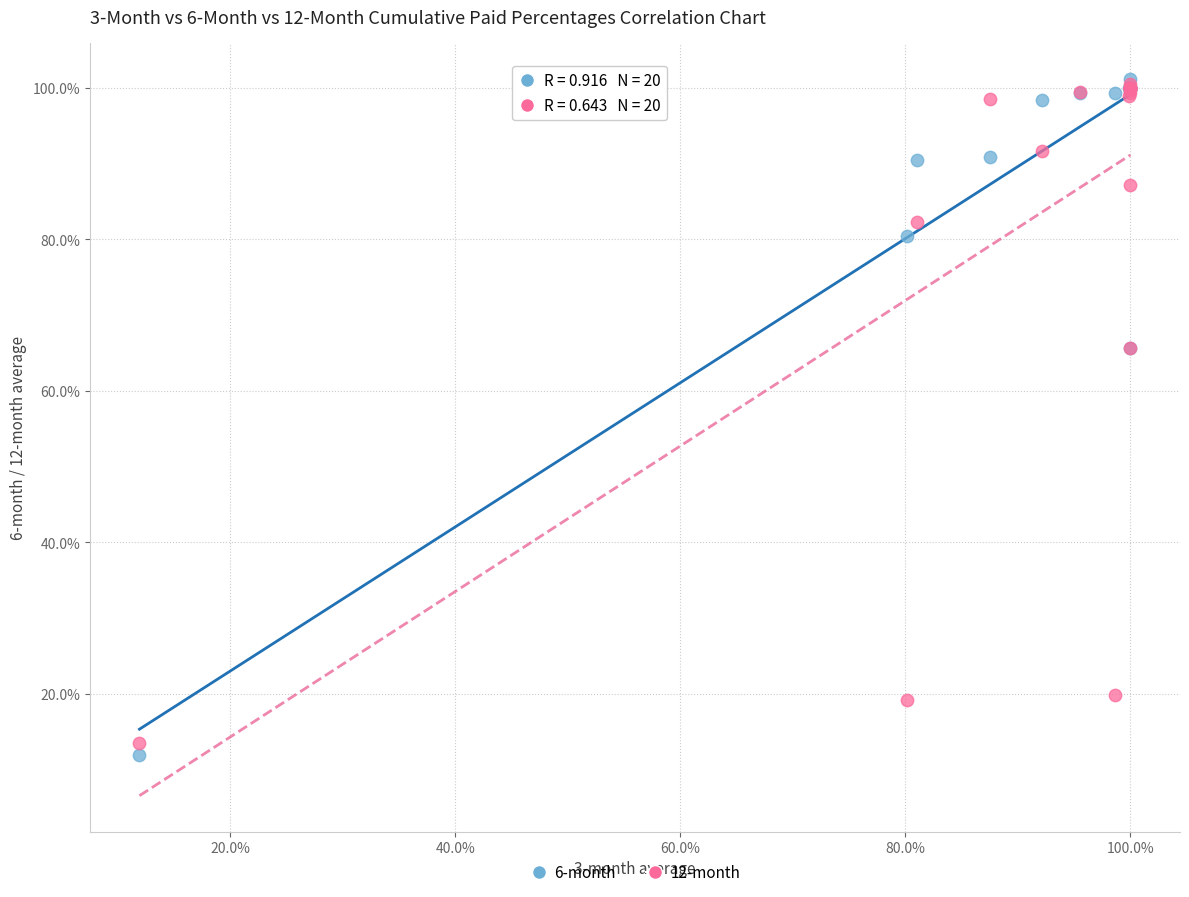

Which series reaches the minimum Y coordinate?

6-month